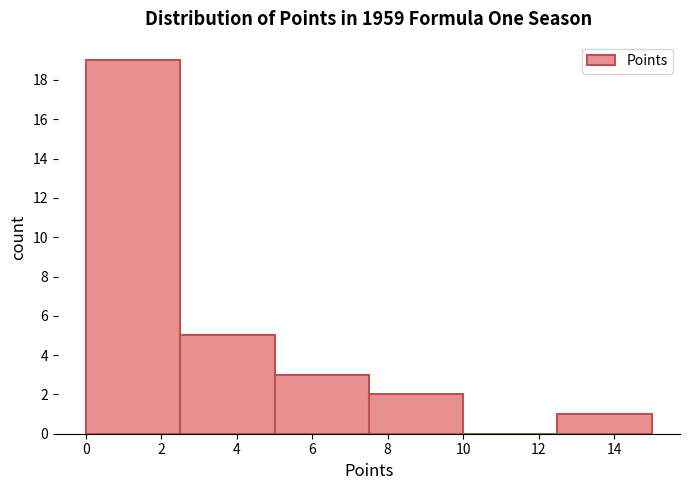

Reading left to right, transcribe this chart: for each bar, give the range it covers on the x-axis and its height. The values are not printed on the chart, so give them approximately, as read against the axis.

0.0 to 2.5: 19
2.5 to 5.0: 5
5.0 to 7.5: 3
7.5 to 10.0: 2
10.0 to 12.5: 0
12.5 to 15.0: 1